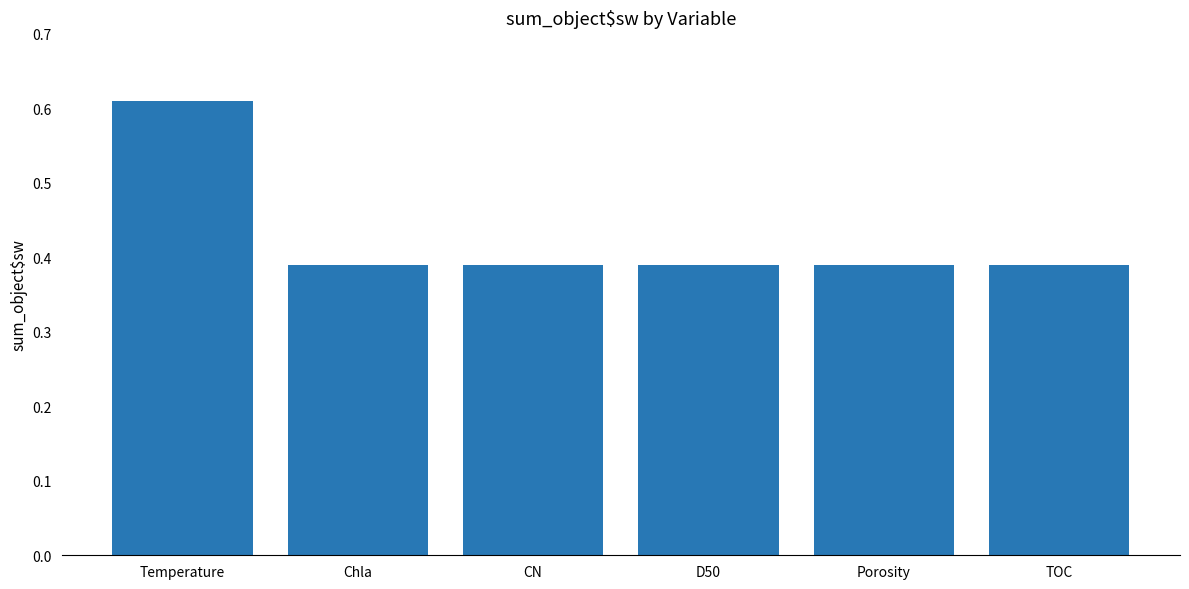

What is the sum of the values at TOC and CN?

0.8